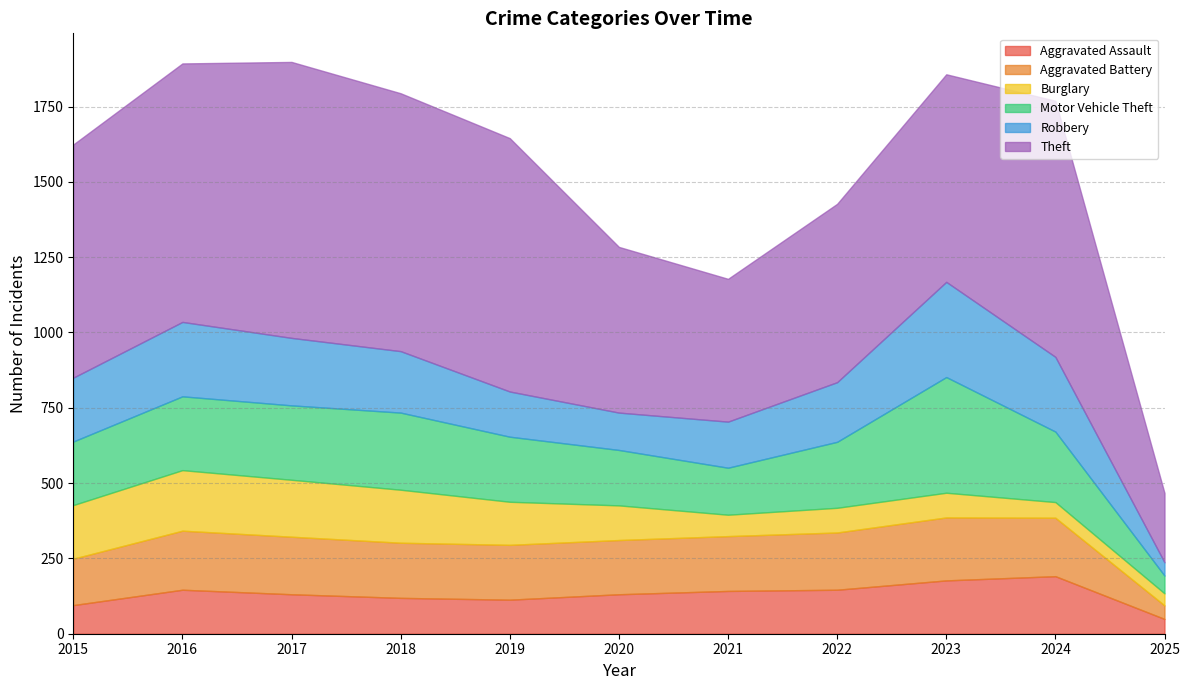

Where is the first local minimum for Aggravated Battery?

2020